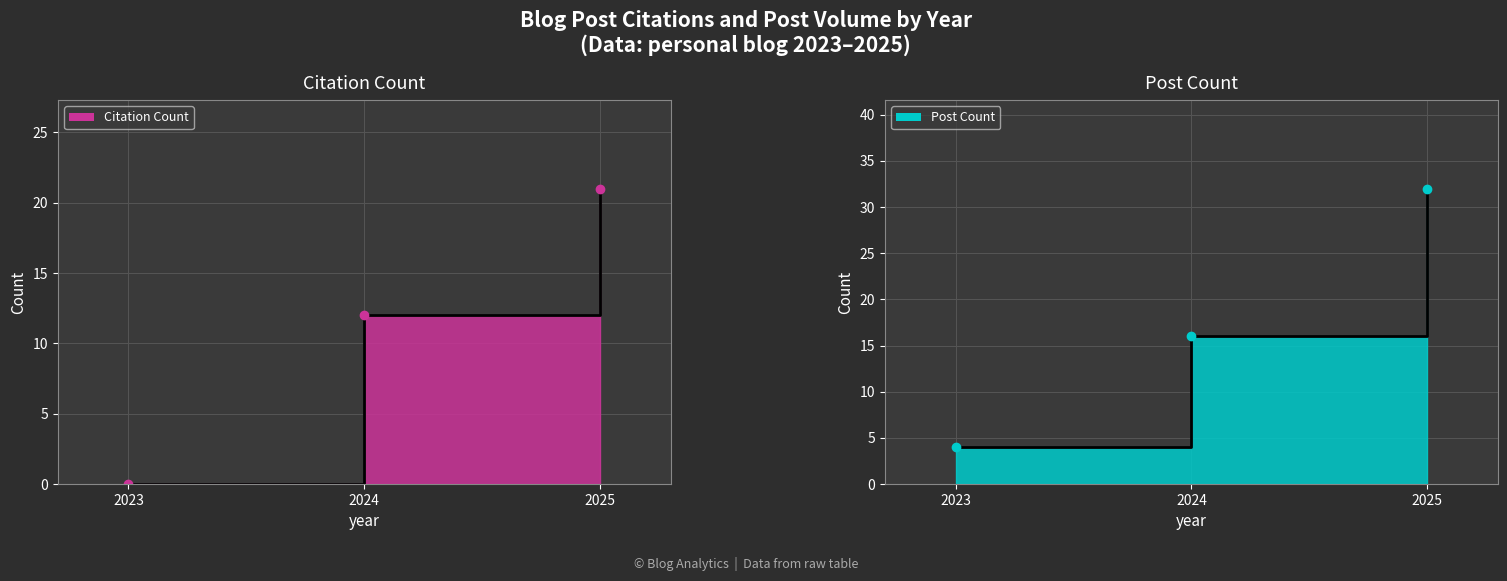

List the series in order of their peak value, highest first.

Post Count line, Post Count markers, Citation Count line, Citation Count markers